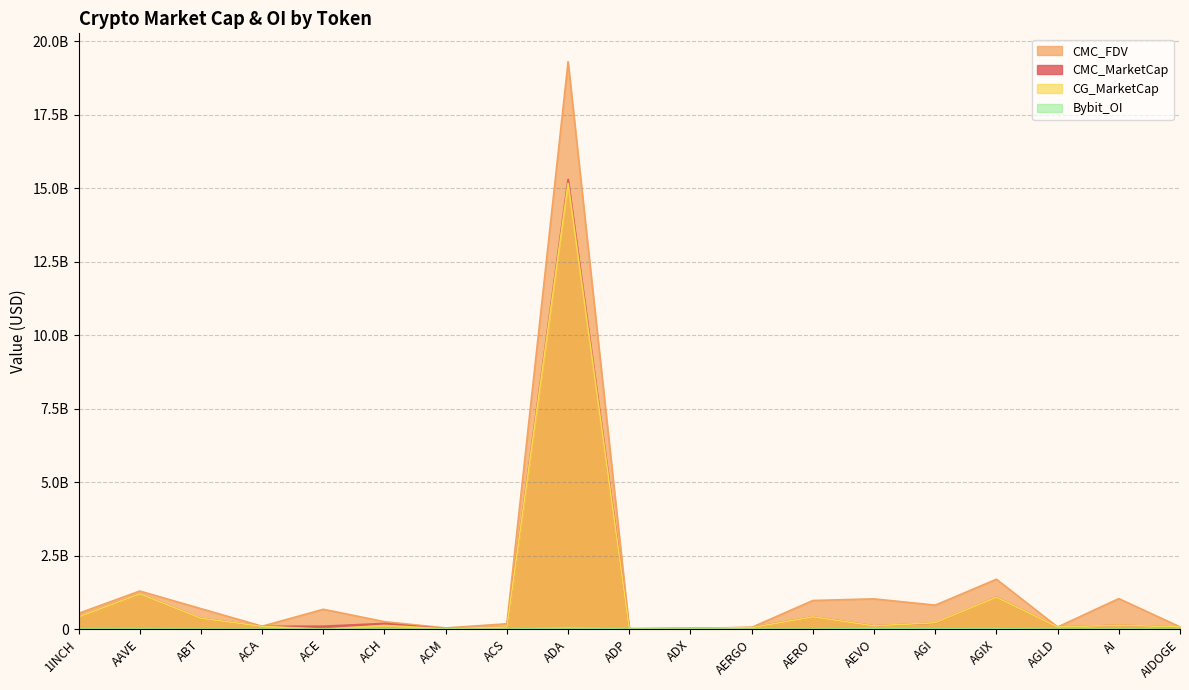

At which label is Bybit_OI closest to 25407633?

AEVO